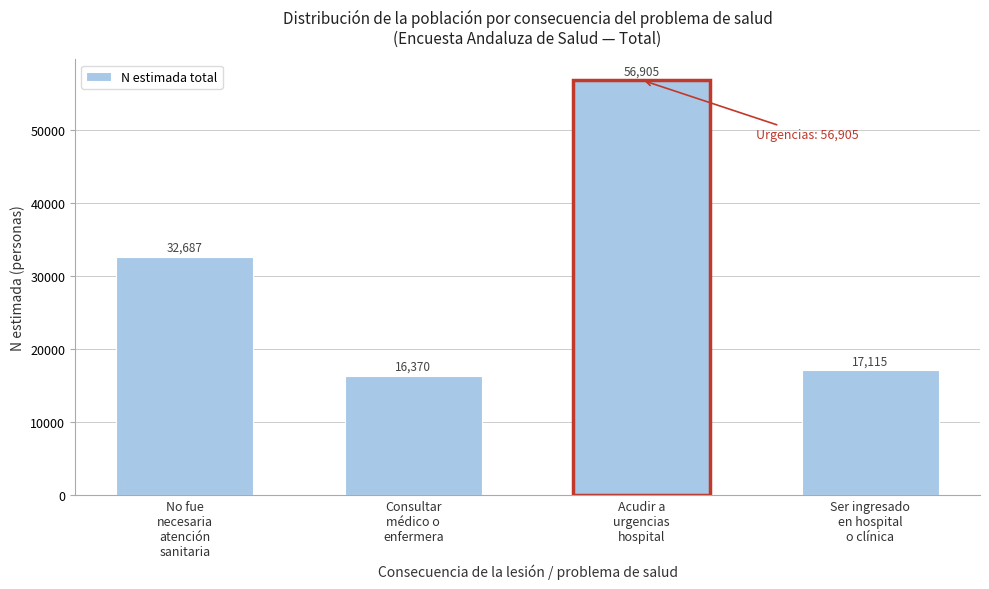

Reading left to right, what are all the values shown in this chart?

32687	16370	56905	17115